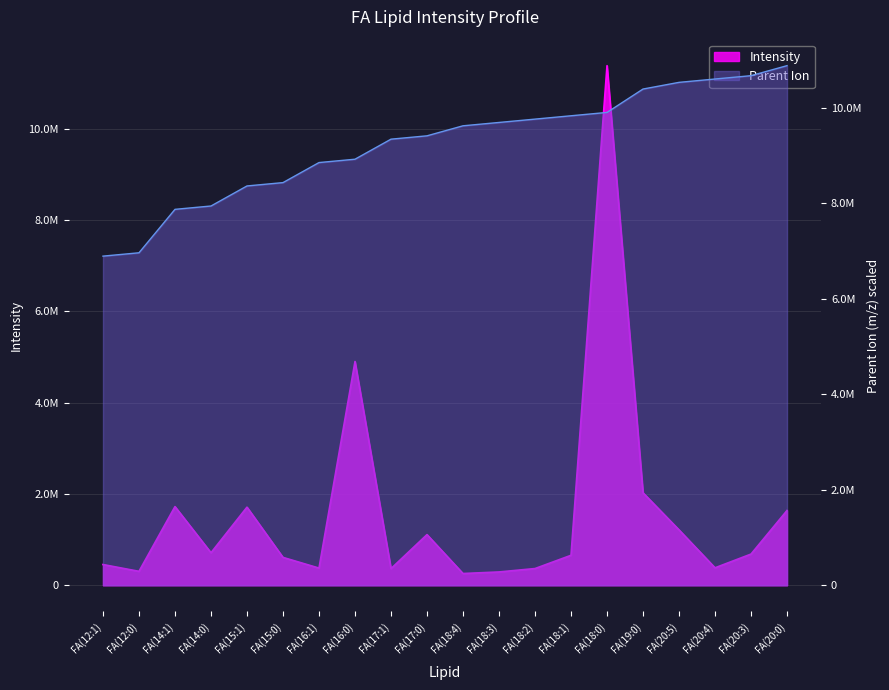

What is the difference between the maximum and minimum values in the Parent_Ion series?

3990000.0